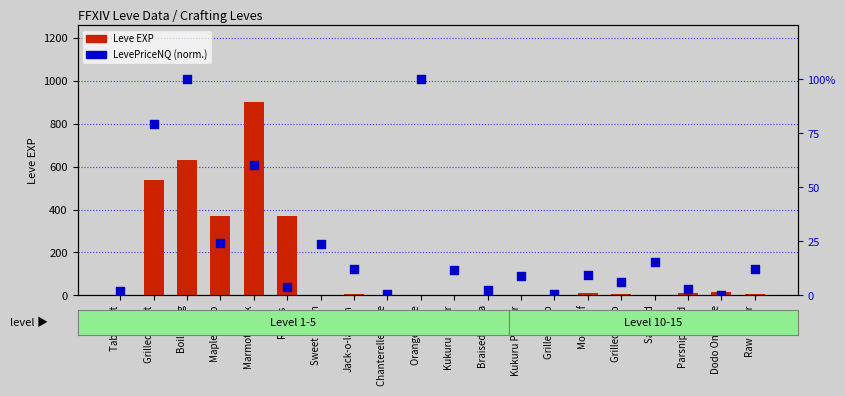

Which series has the largest Y range (max minus min)?

Leve EXP